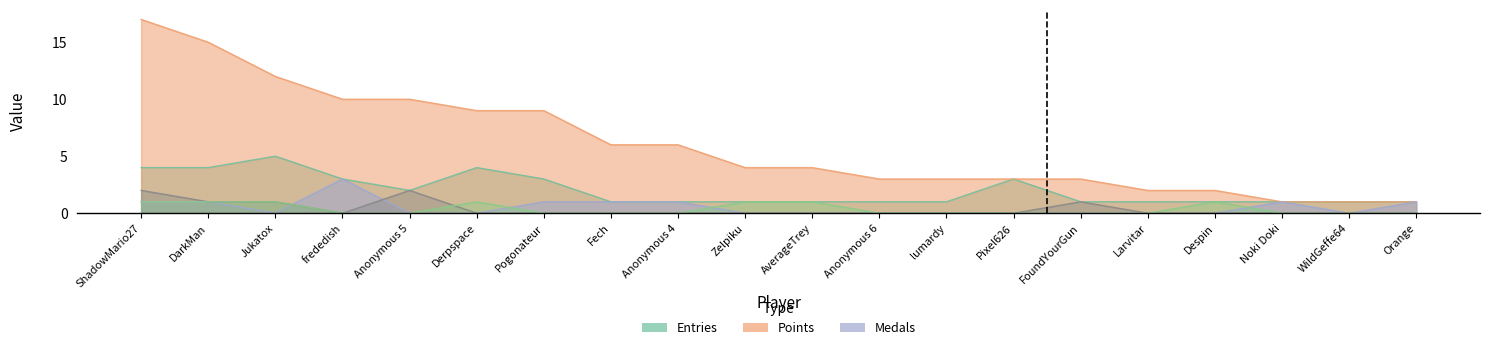

Between Anonymous 5 and Pogonateur, which is larger?

Pogonateur